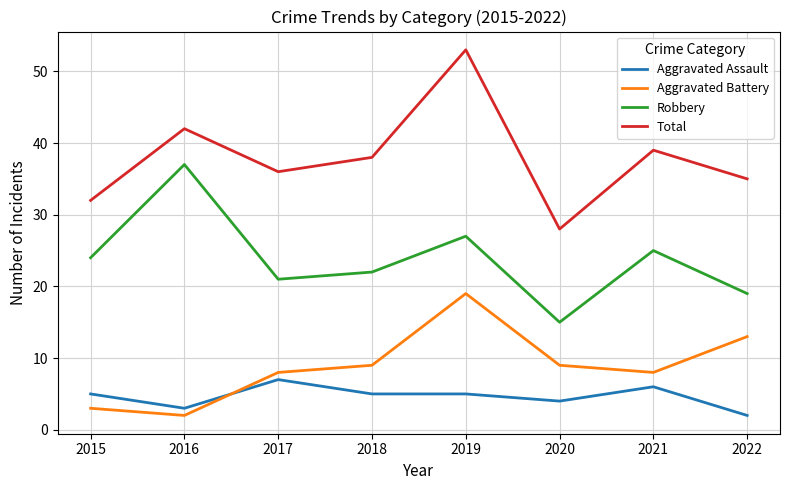

At which category does Robbery reach its first local valley?

2017